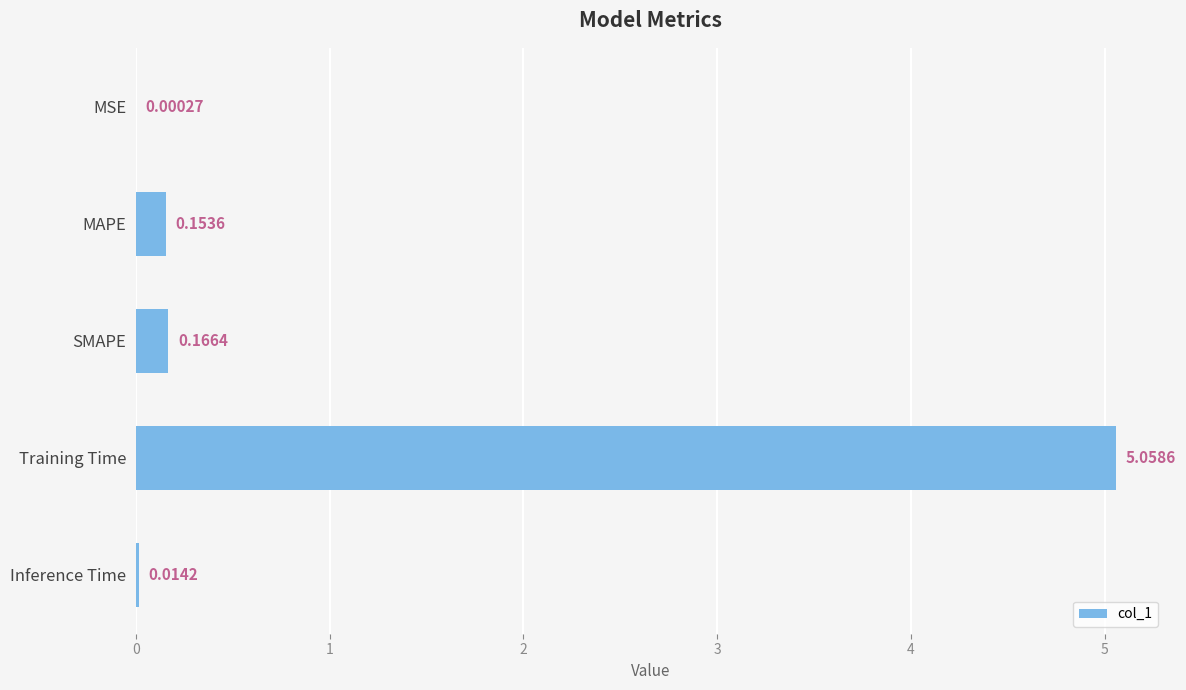

Between Inference Time and SMAPE, which is larger?

SMAPE